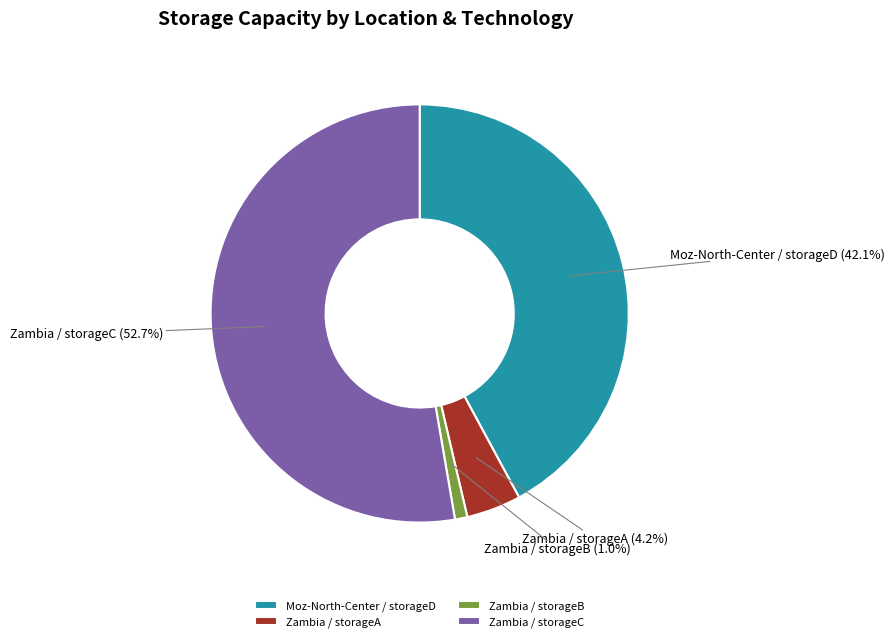

Rank the categories by value from lowest to highest.

Zambia / storageB, Zambia / storageA, Moz-North-Center / storageD, Zambia / storageC